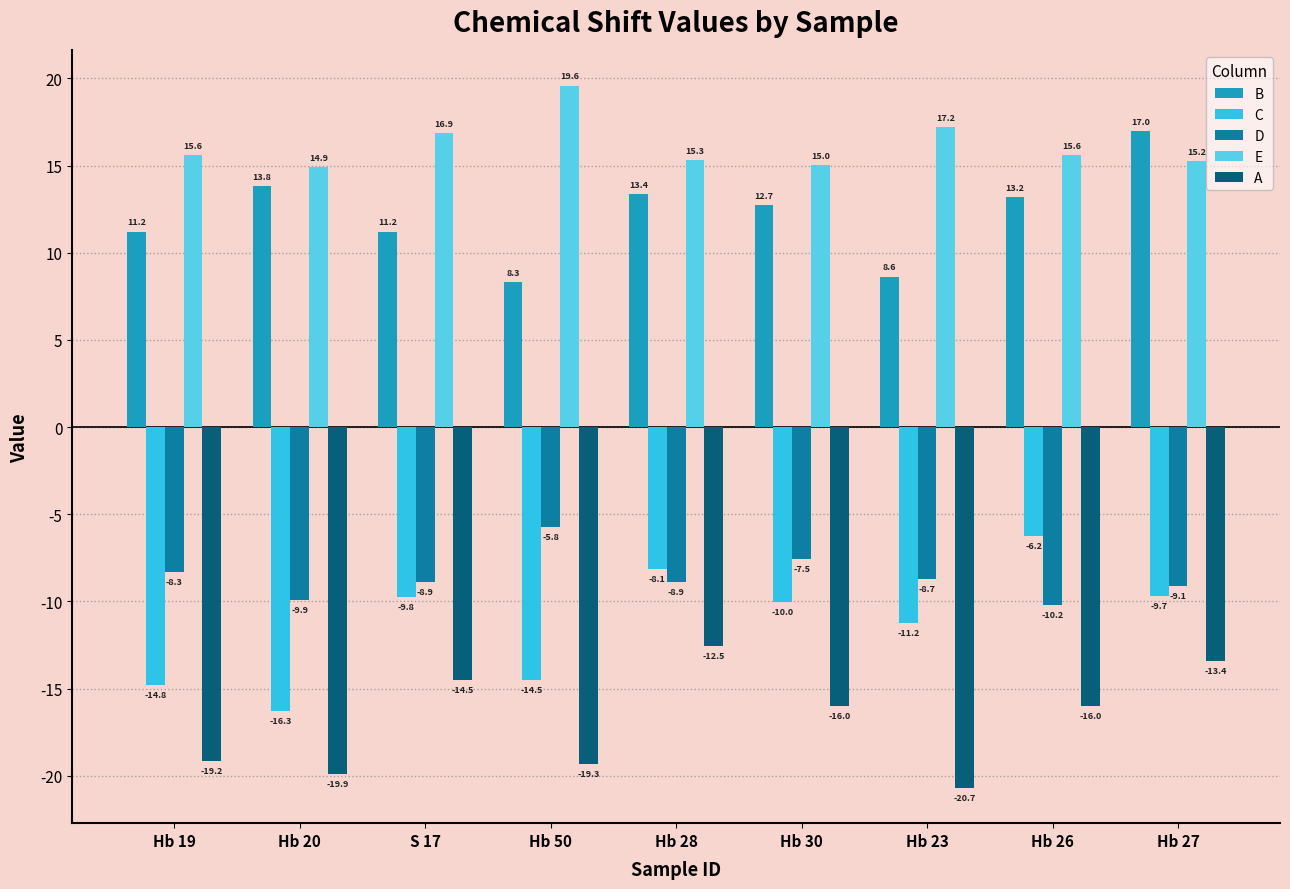

How many series are shown in this chart?

5